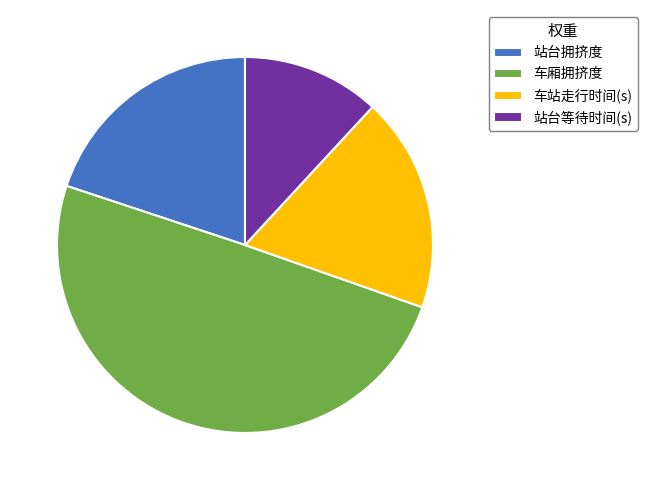

How many segments does this pie chart have?

4